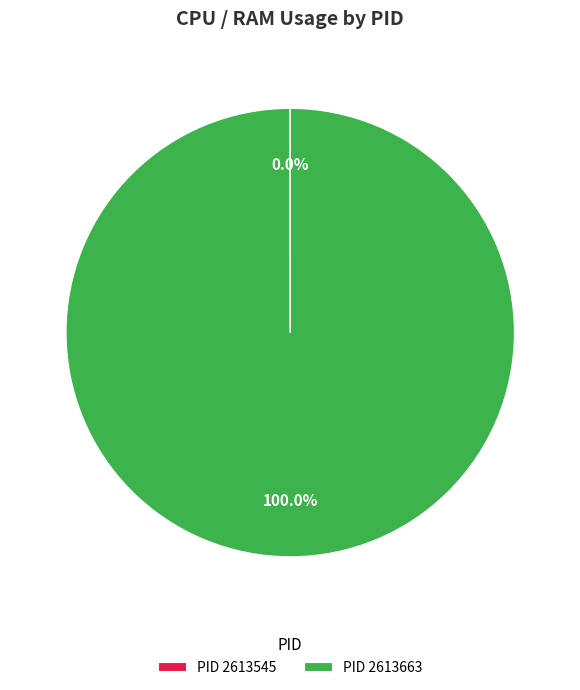

What is the majority slice?

PID 2613663